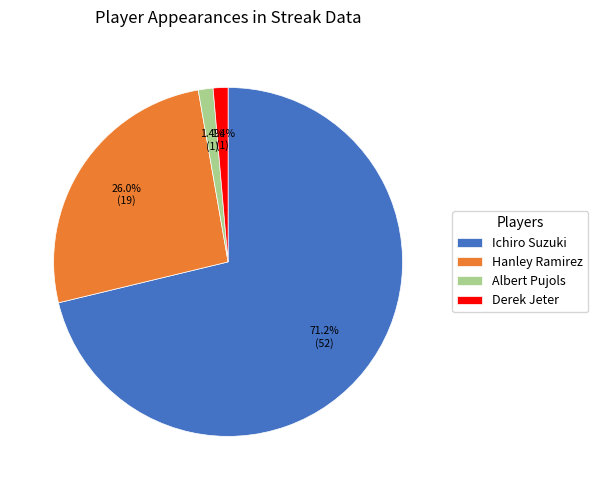

To the nearest percent, what portion does Ichiro Suzuki represent?

71%